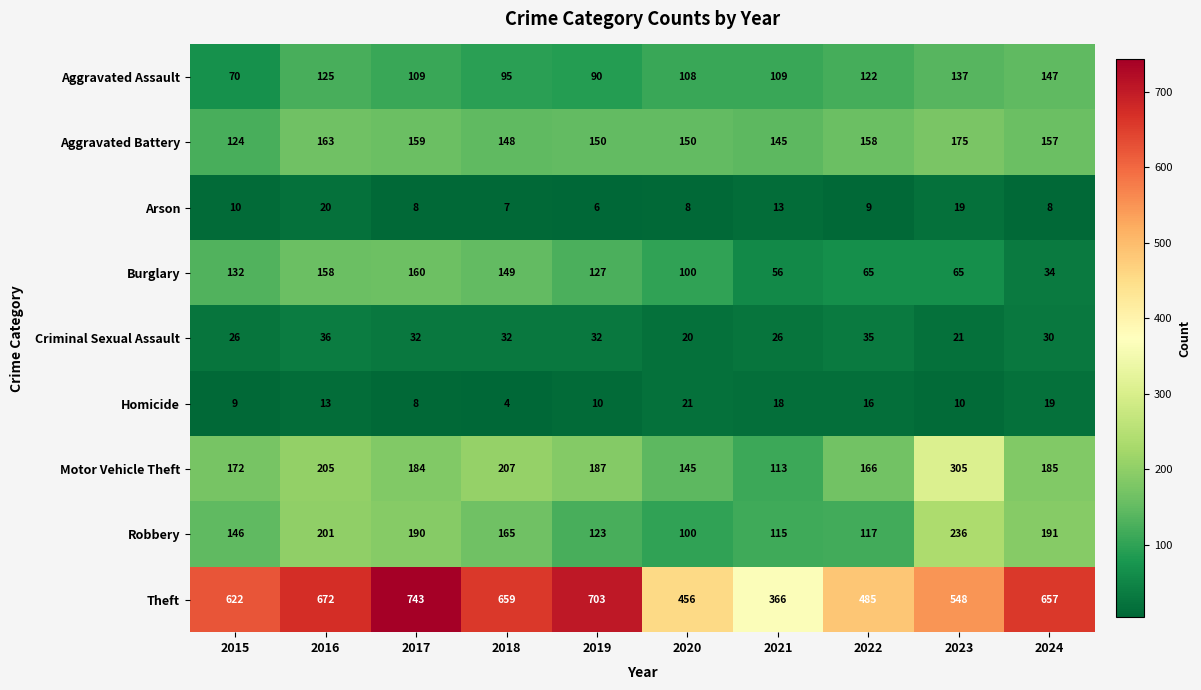

What is the average value of the Criminal Sexual Assault series?

29